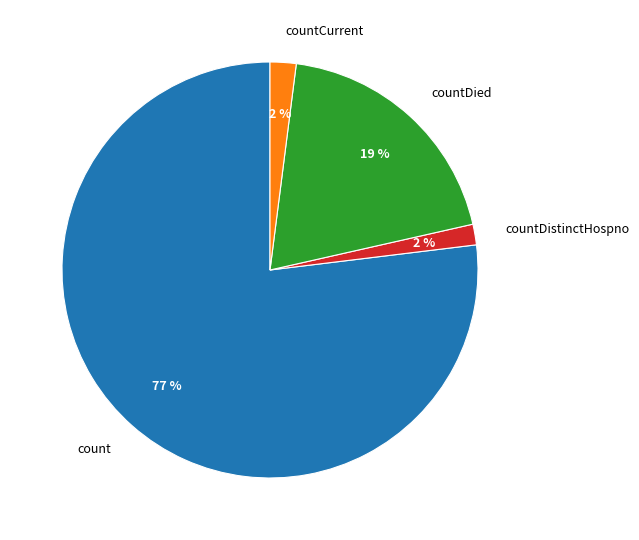

Is it true that countDied is 19% of the pie?

True